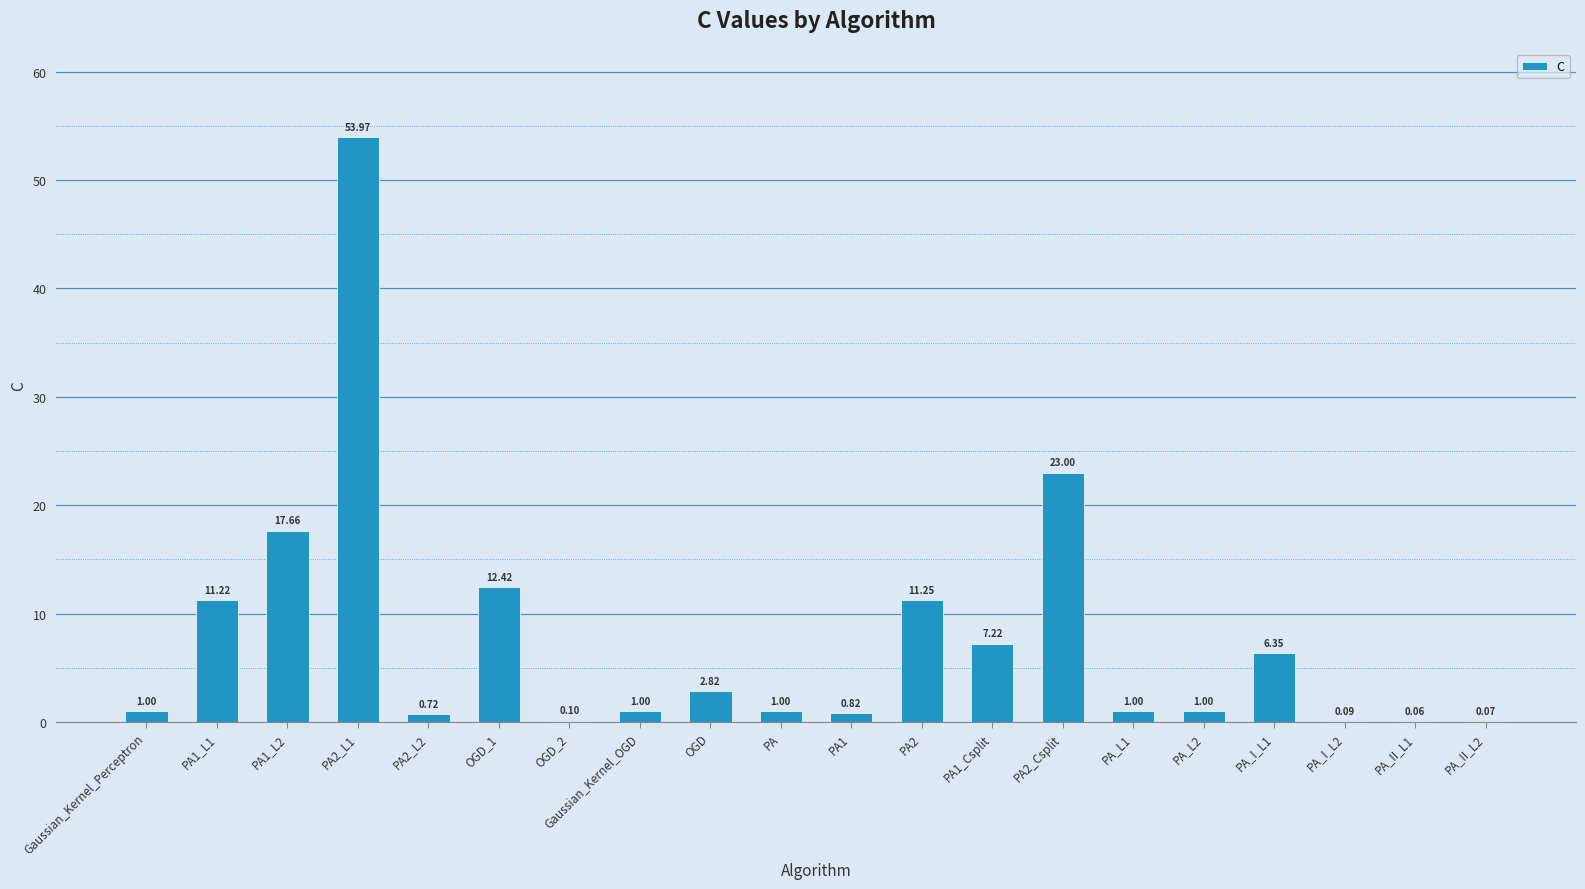

Is it true that the value at PA_I_L1 is 8.5?

False